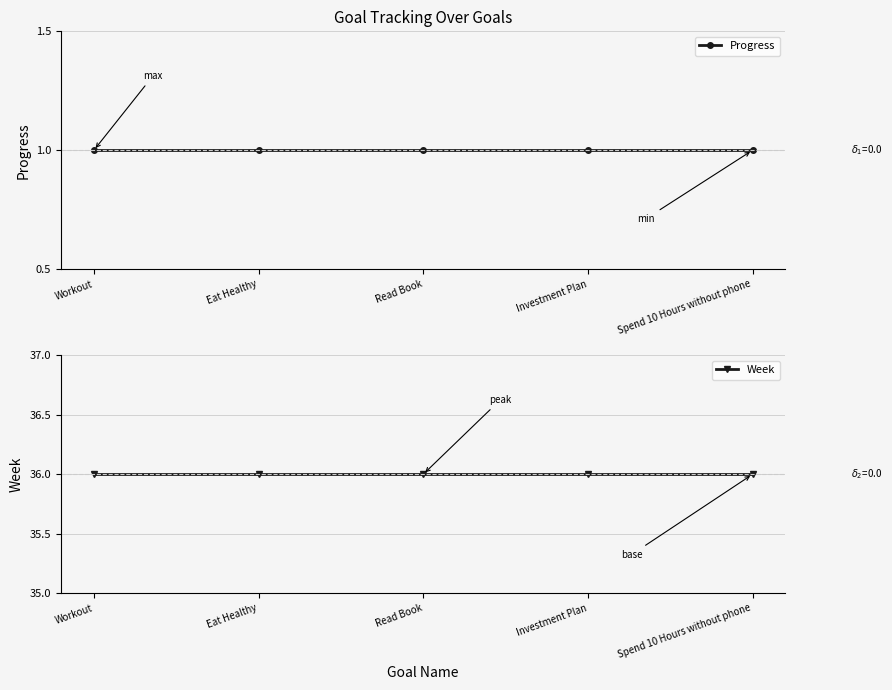

Where is Week nearest to the value 36?

Workout